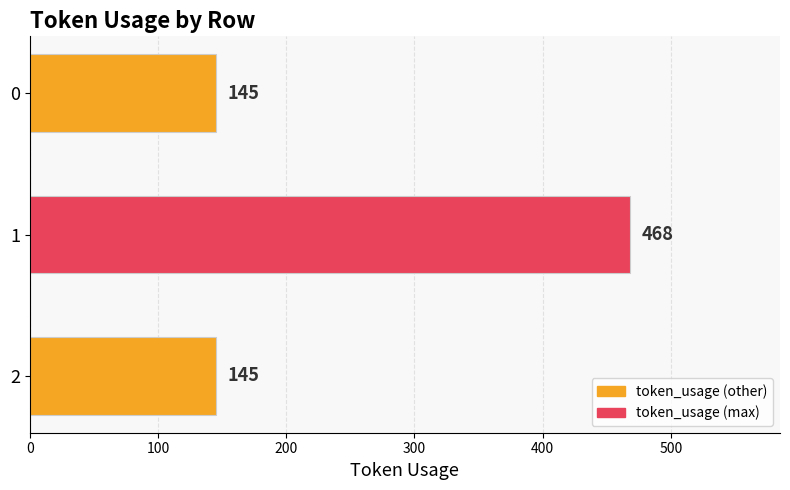

Is it true that the value at 1 is 146?

False